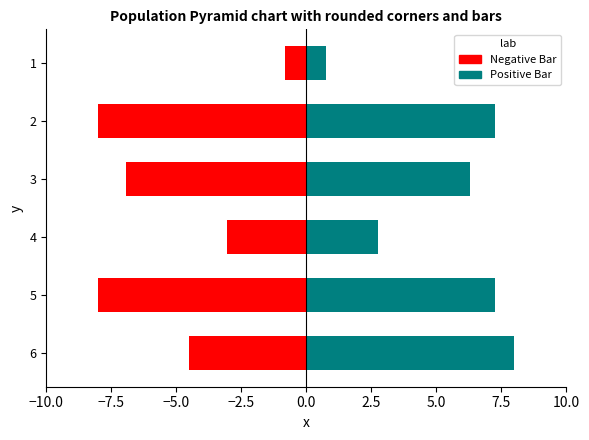

Does the chart contain any negative values?

Yes